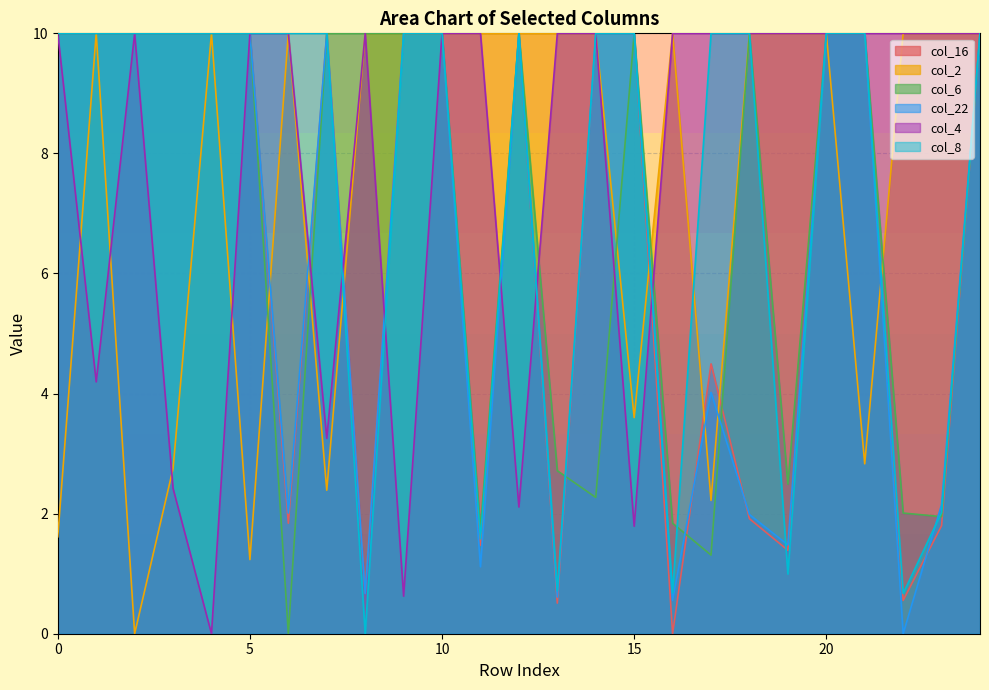

At which category does col_16 reach its first local valley?

6